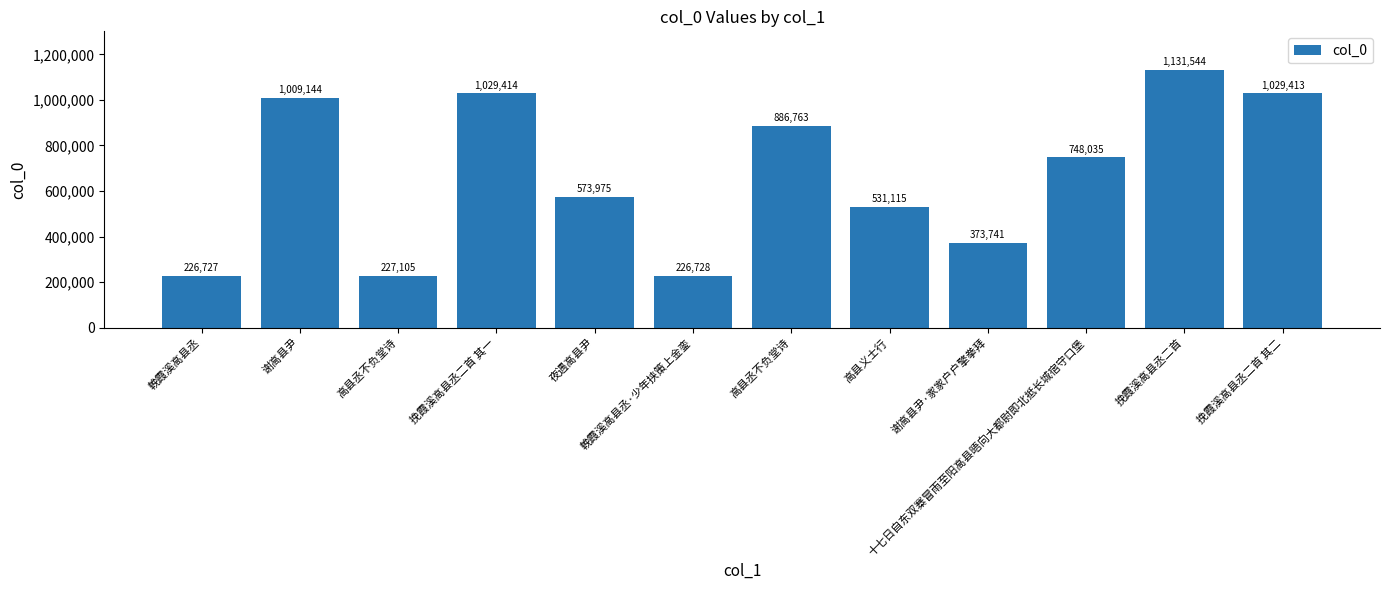

True or false: the data shows 1029413 at 挽霞溪高县丞二首 其二.

True